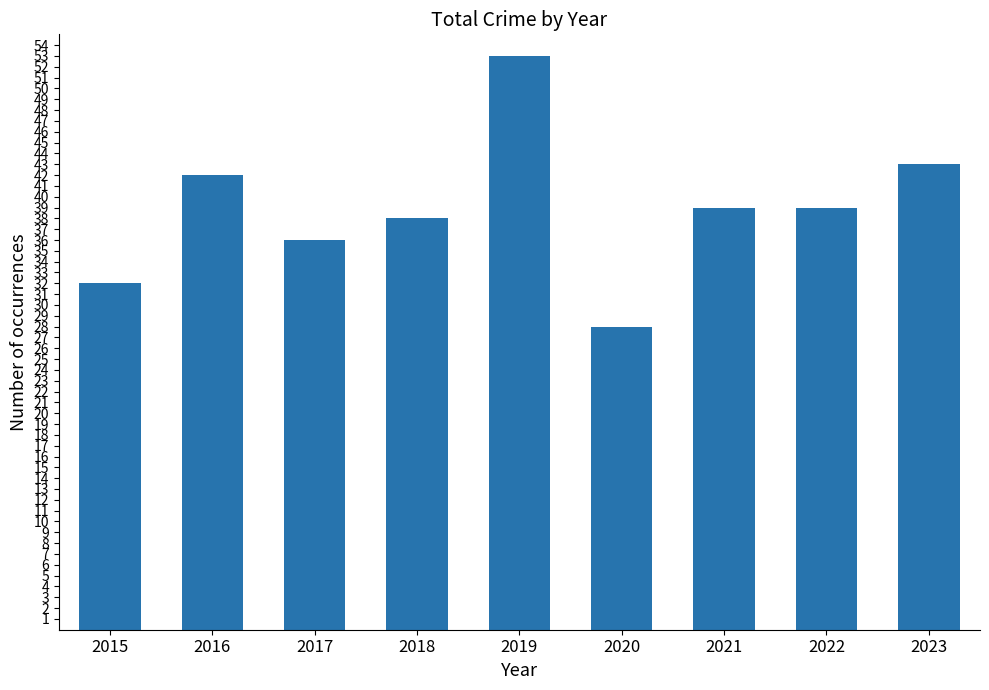

Which category has the highest value across all series?

2019